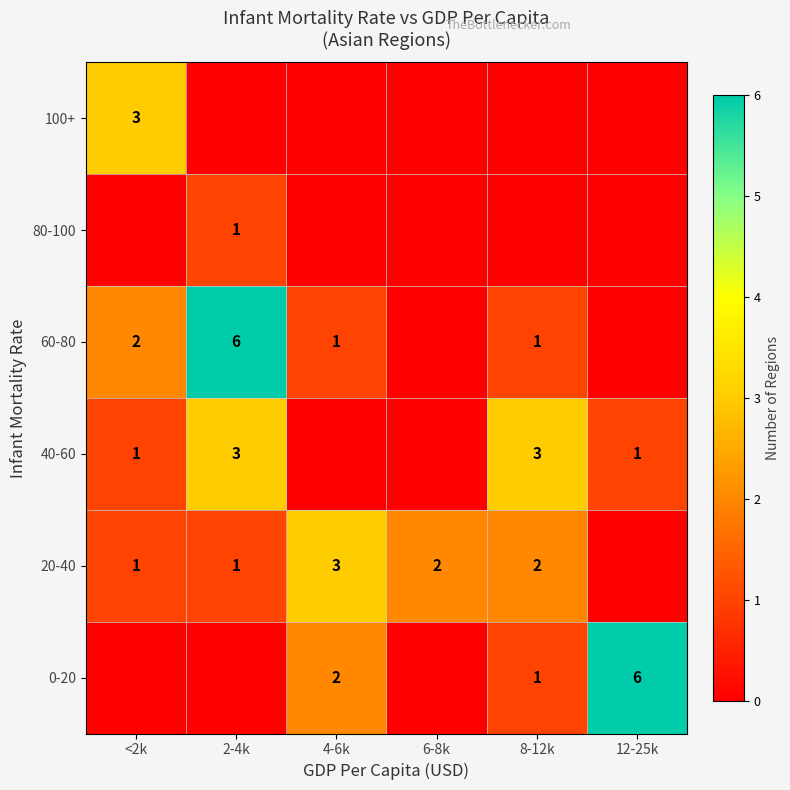

True or false: 40-60 has a value of 1 at 12-25k.

True